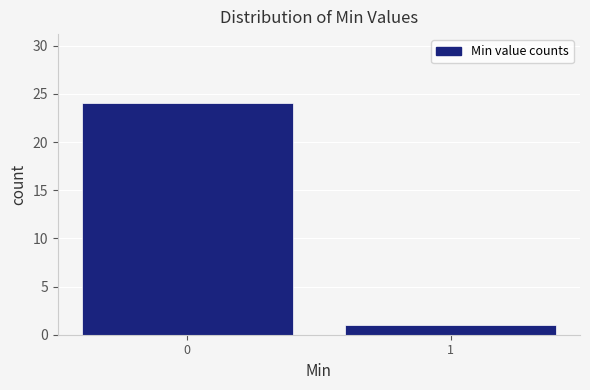

Reading left to right, transcribe all the data shown in this chart.

24	1